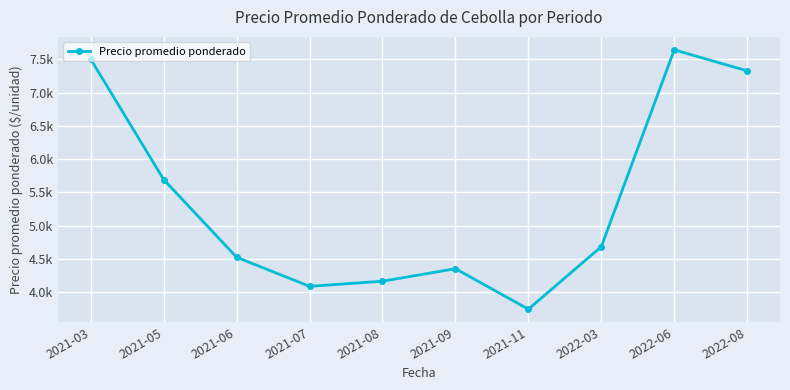

At which label is the value closest to 5695?

2021-05